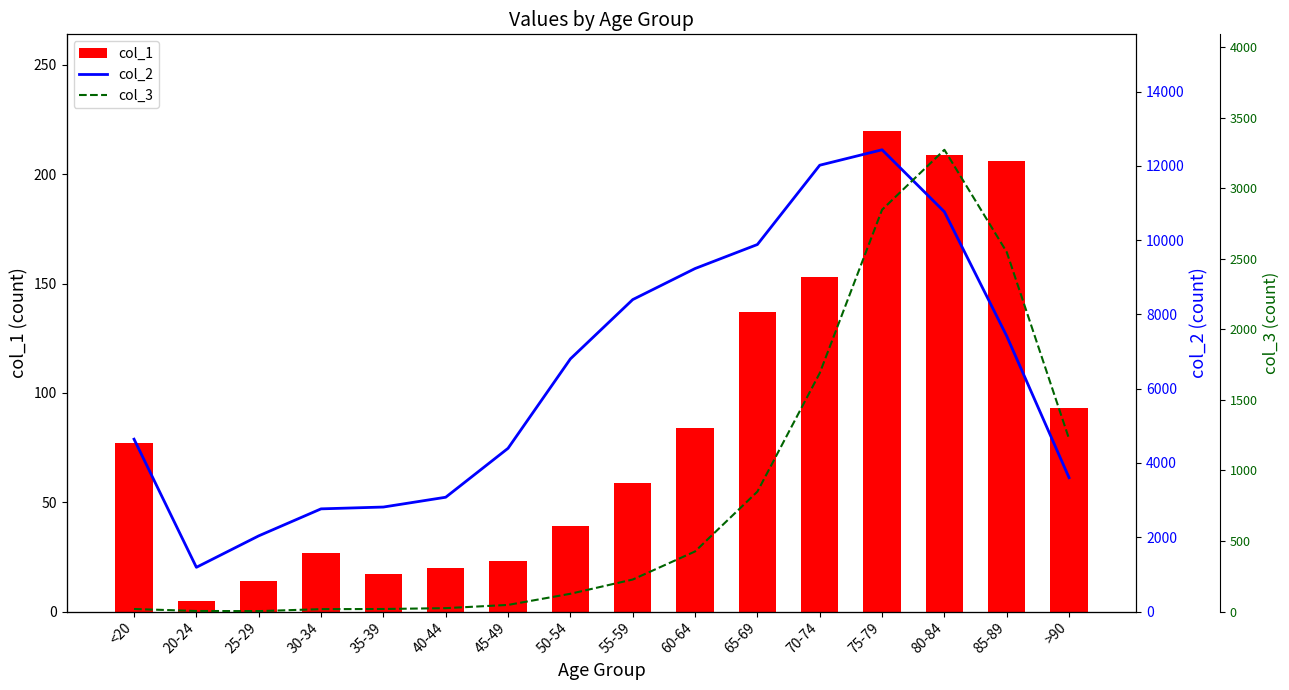

List the series in order of their peak value, highest first.

col_2, col_3, col_1